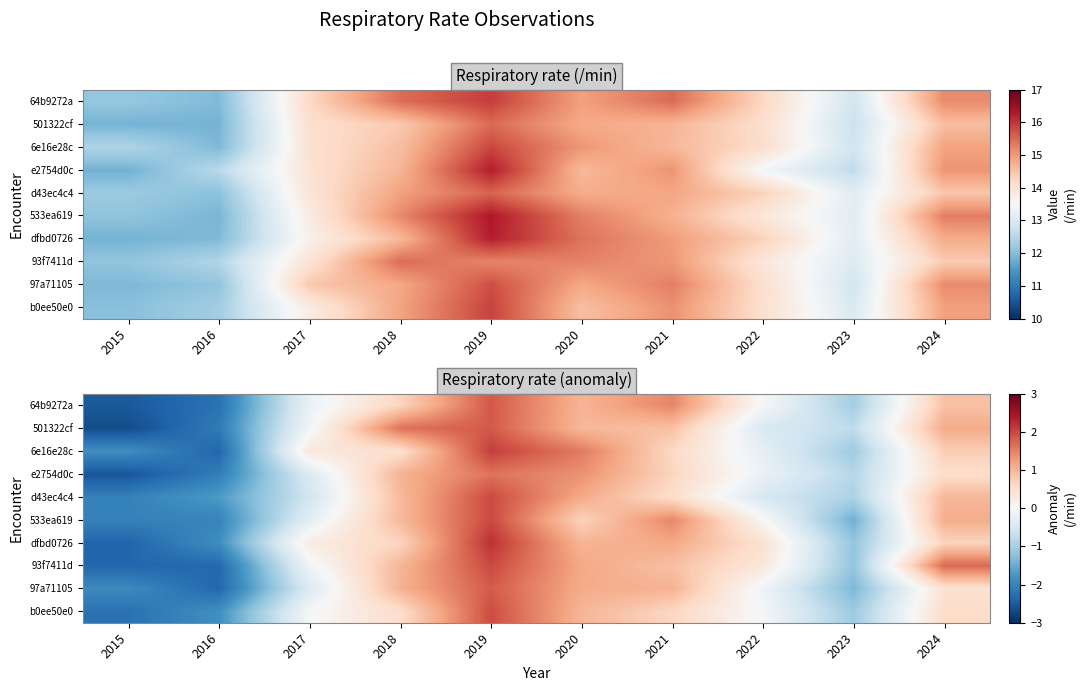

What value does the 97a71105 series have at 2019?

1.8